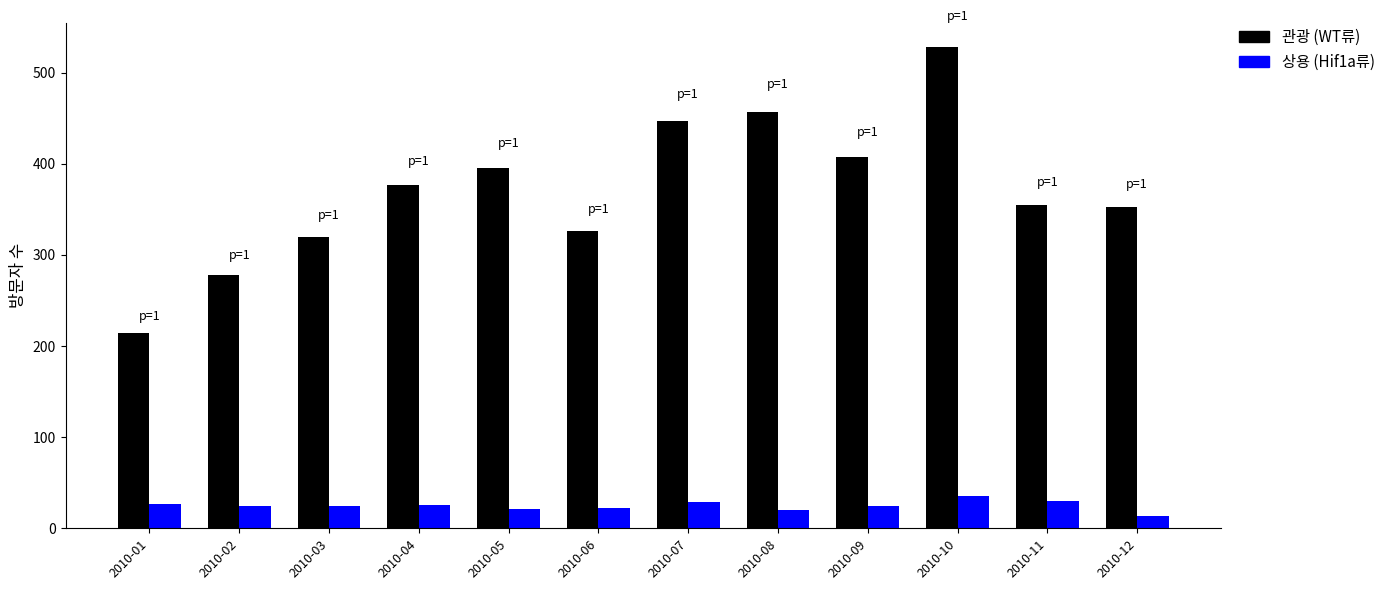

What is the minimum value shown in the chart?

14